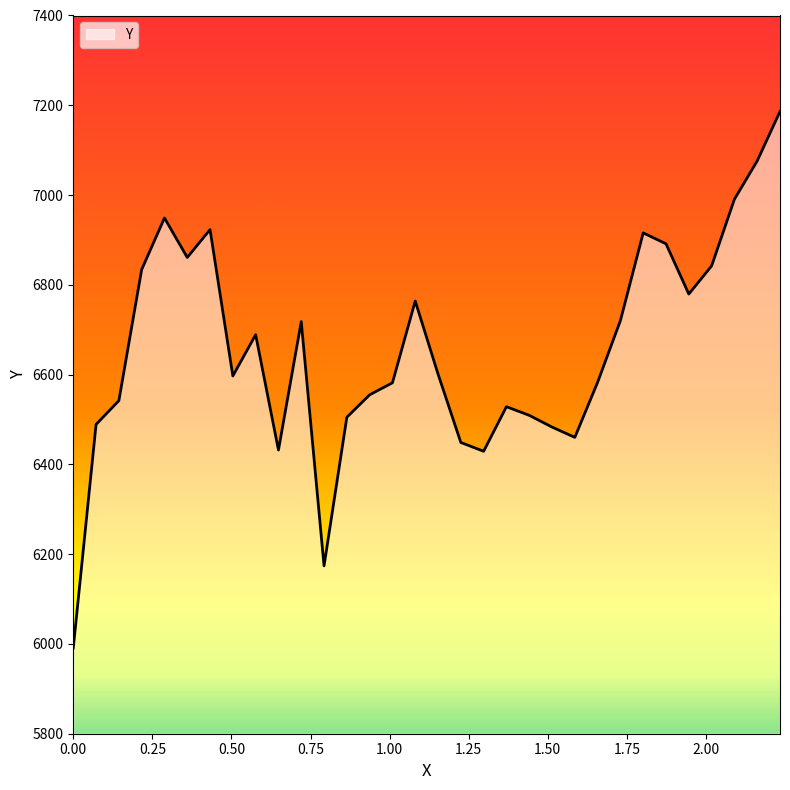

What is the difference between the maximum and minimum values?

1195.1